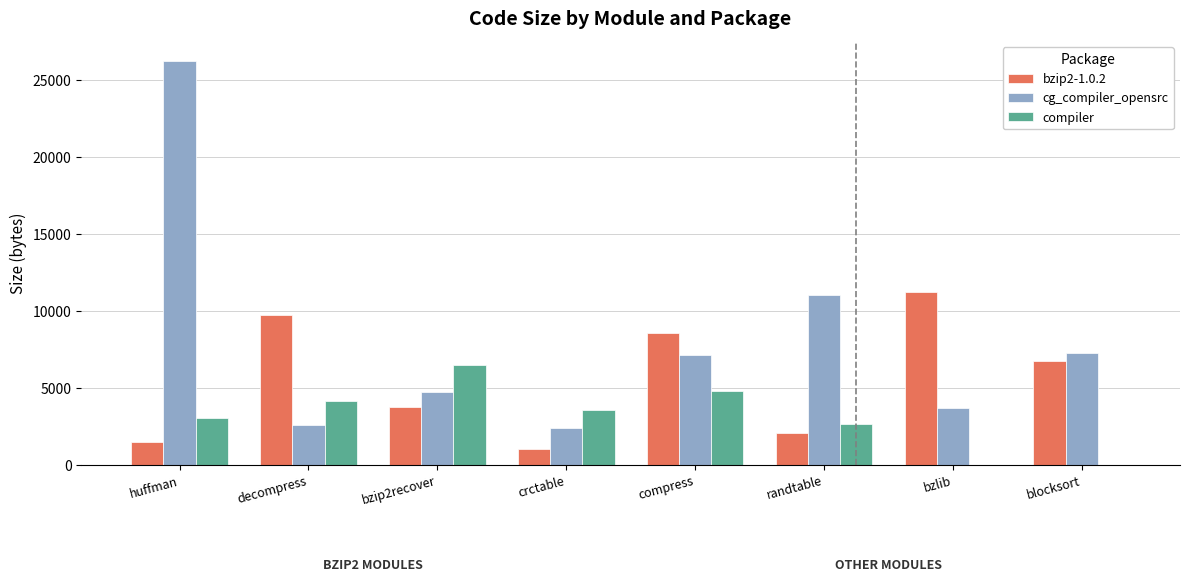

Which series changed the most between decompress and bzip2recover?

bzip2-1.0.2